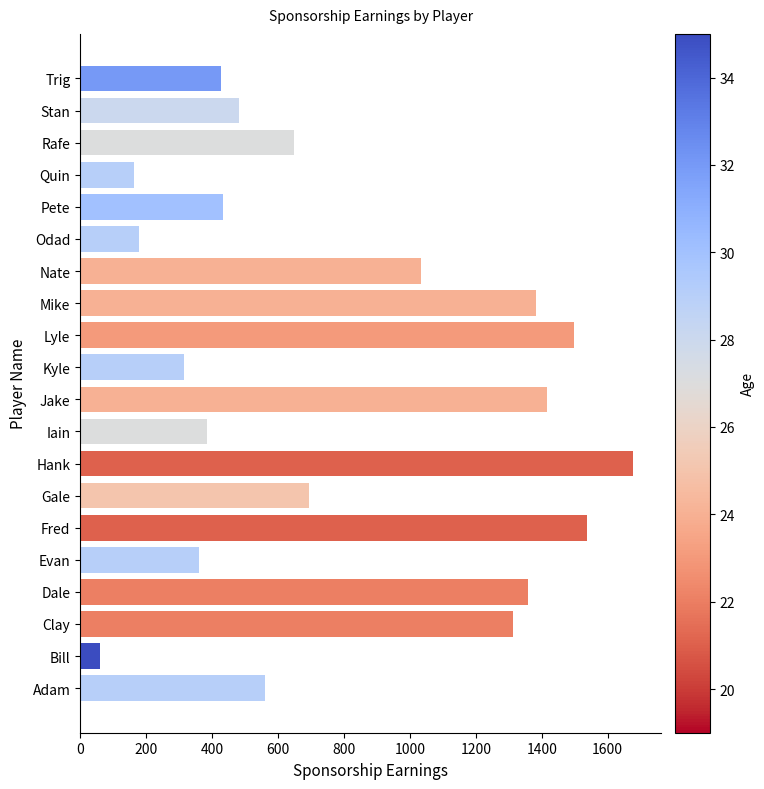

True or false: the data shows 60 at Bill.

True